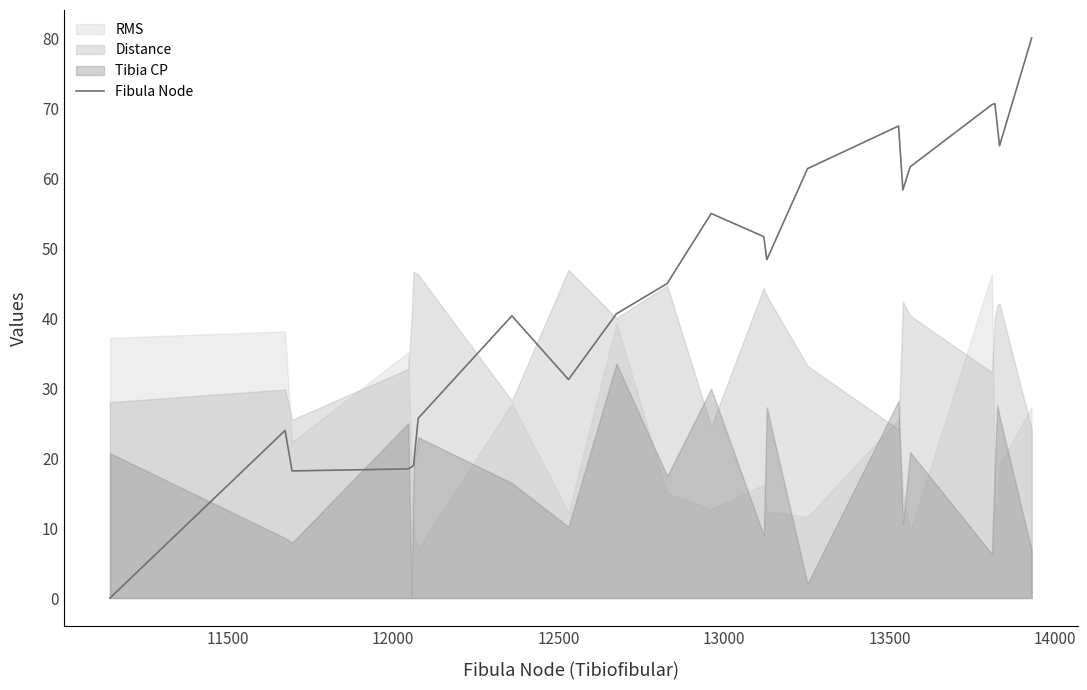

What position from the left is 12500?

4